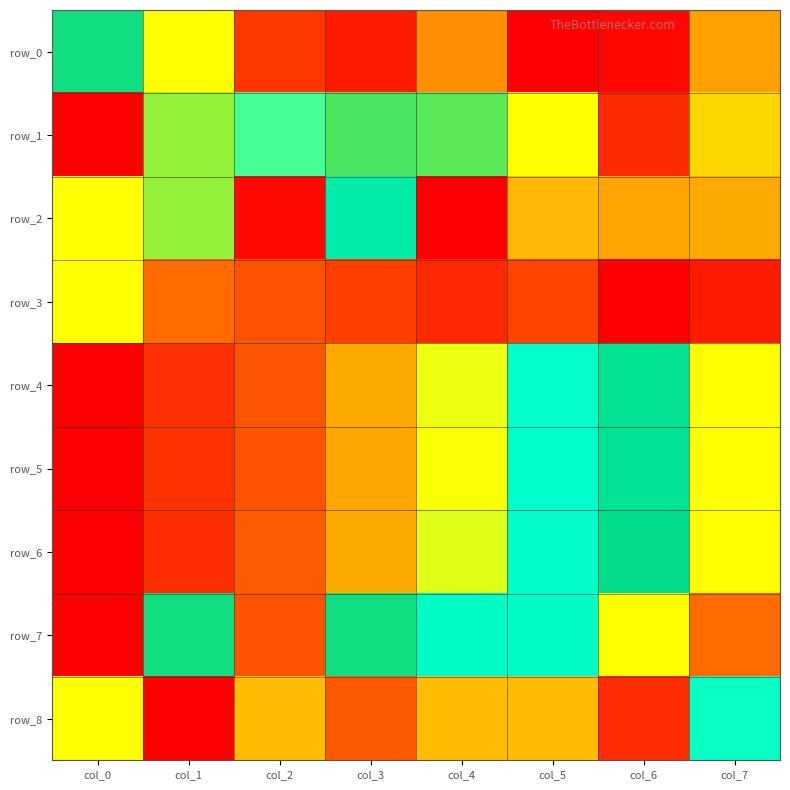

What is the difference between the row_7 values at col_1 and col_4?

0.1